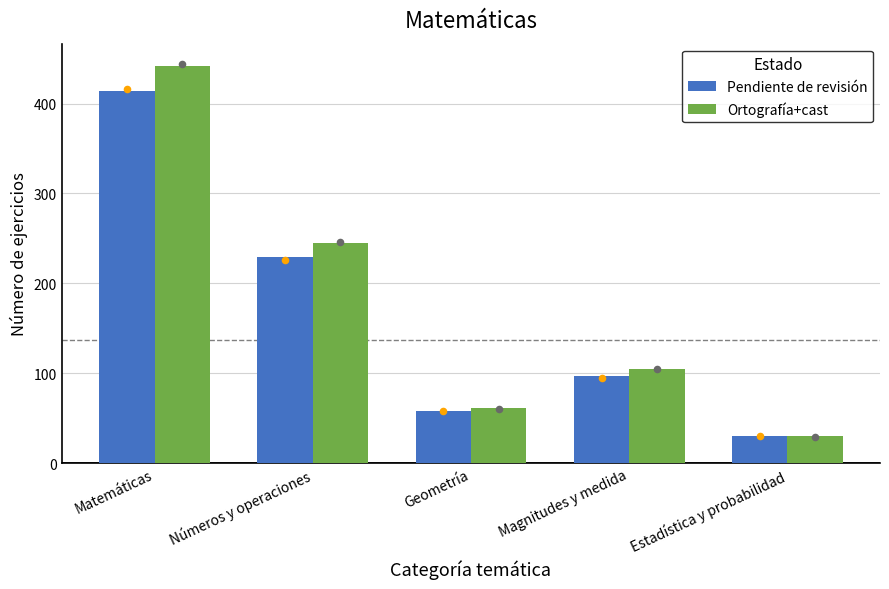

Which series reaches the maximum Y coordinate?

Ortografía+cast